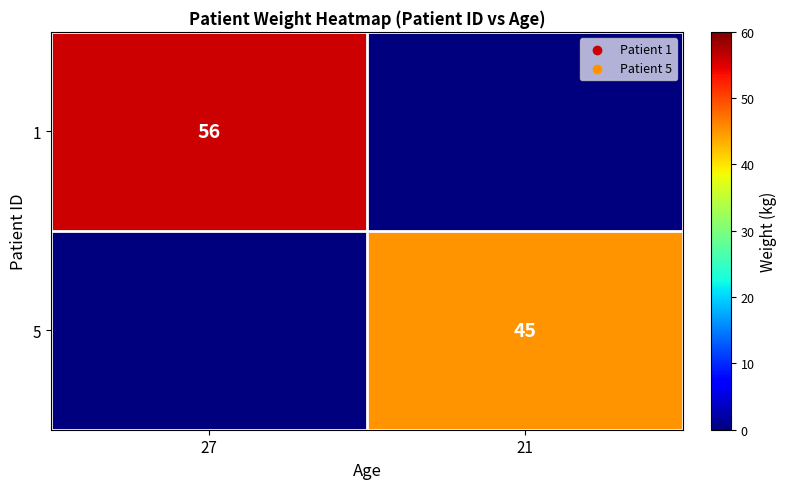

Count the number of data series in this chart.

2